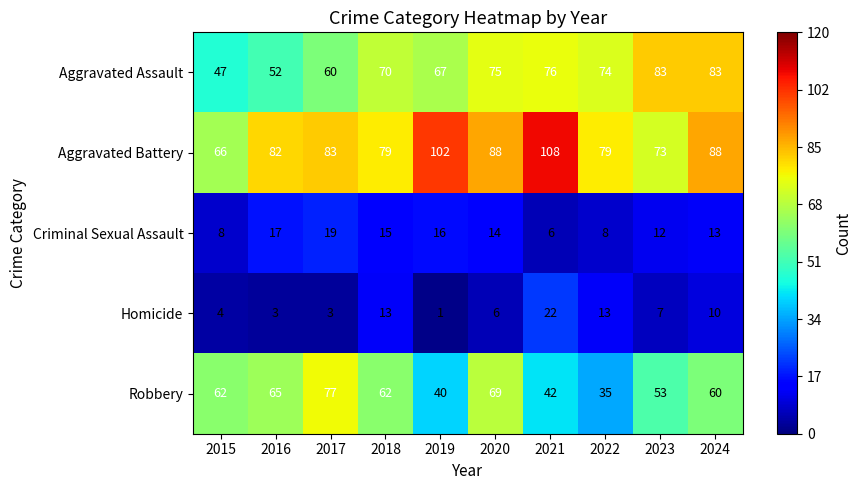

What is the difference between the maximum and minimum values in the Aggravated Battery series?

42